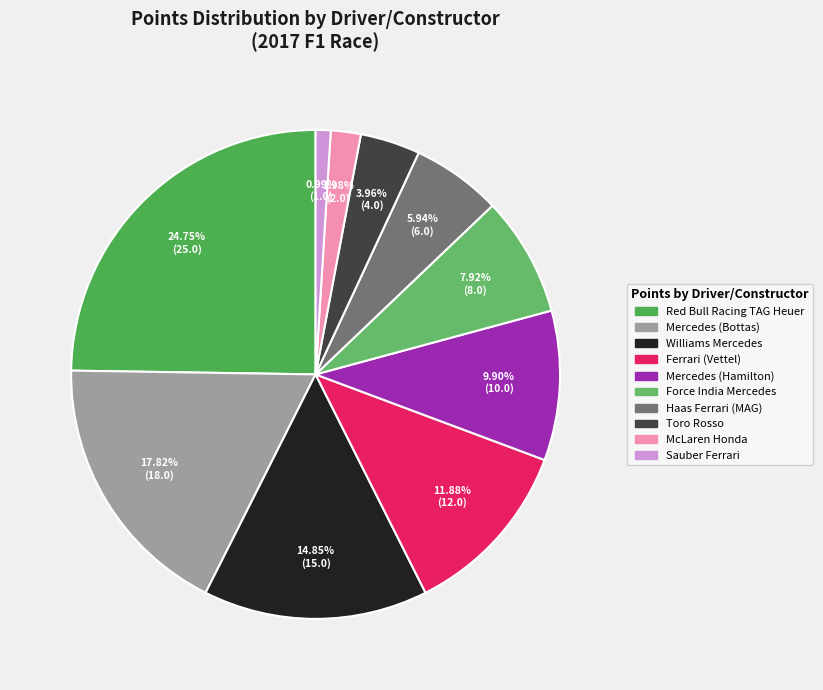

Is Ferrari (Vettel) the majority of the pie?

No